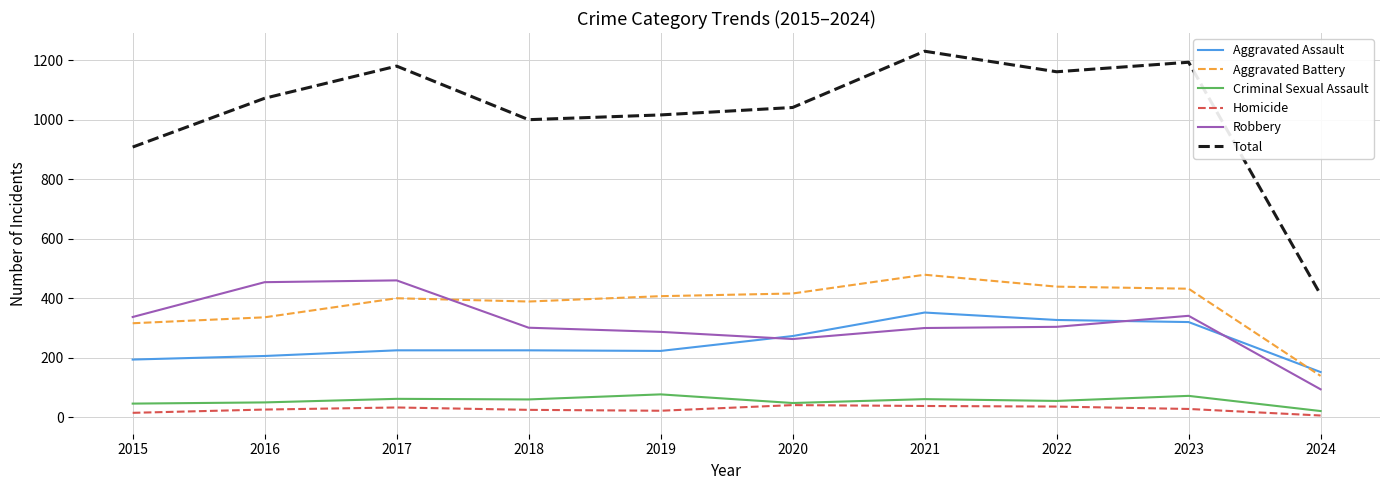

Rank the categories by Total value from lowest to highest.

2024, 2015, 2018, 2019, 2020, 2016, 2022, 2017, 2023, 2021